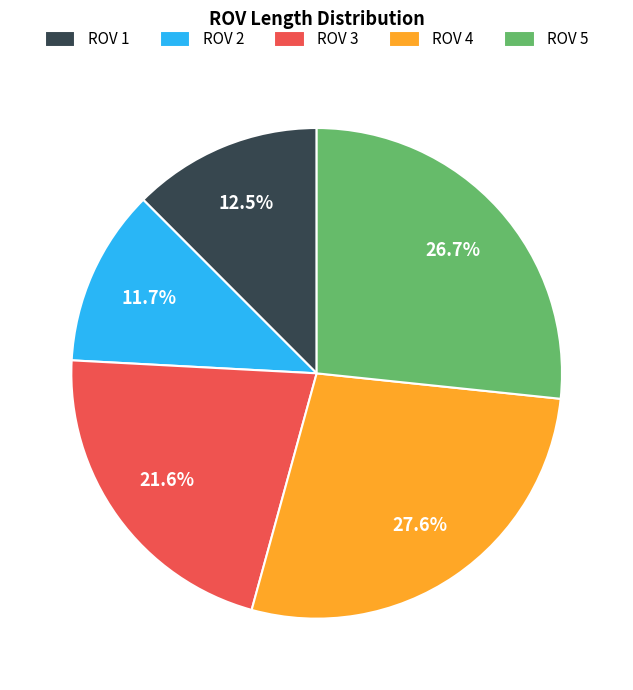

What is the smallest slice in the pie chart?

ROV 2